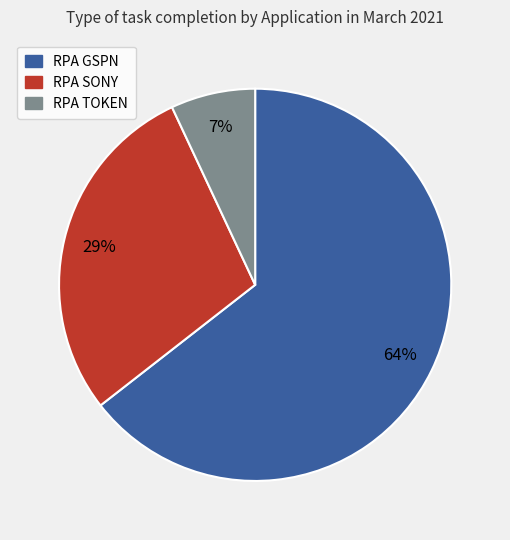

Count the number of slices in the pie.

3